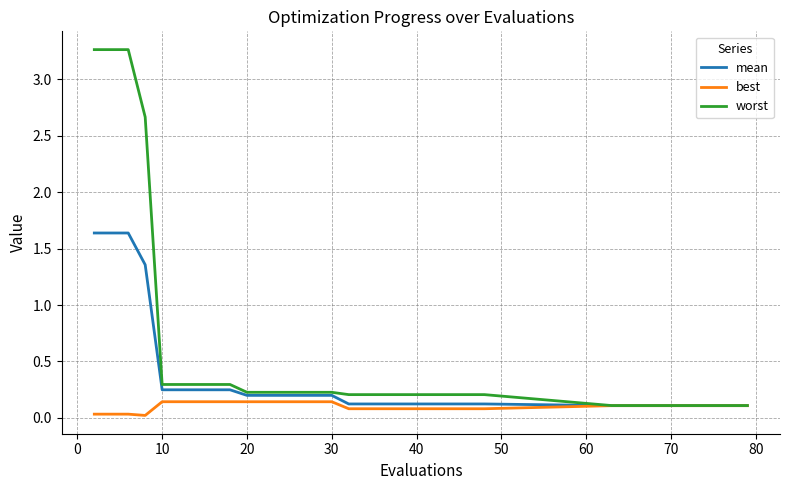

At how many categories does at least one series exceed 0?

25